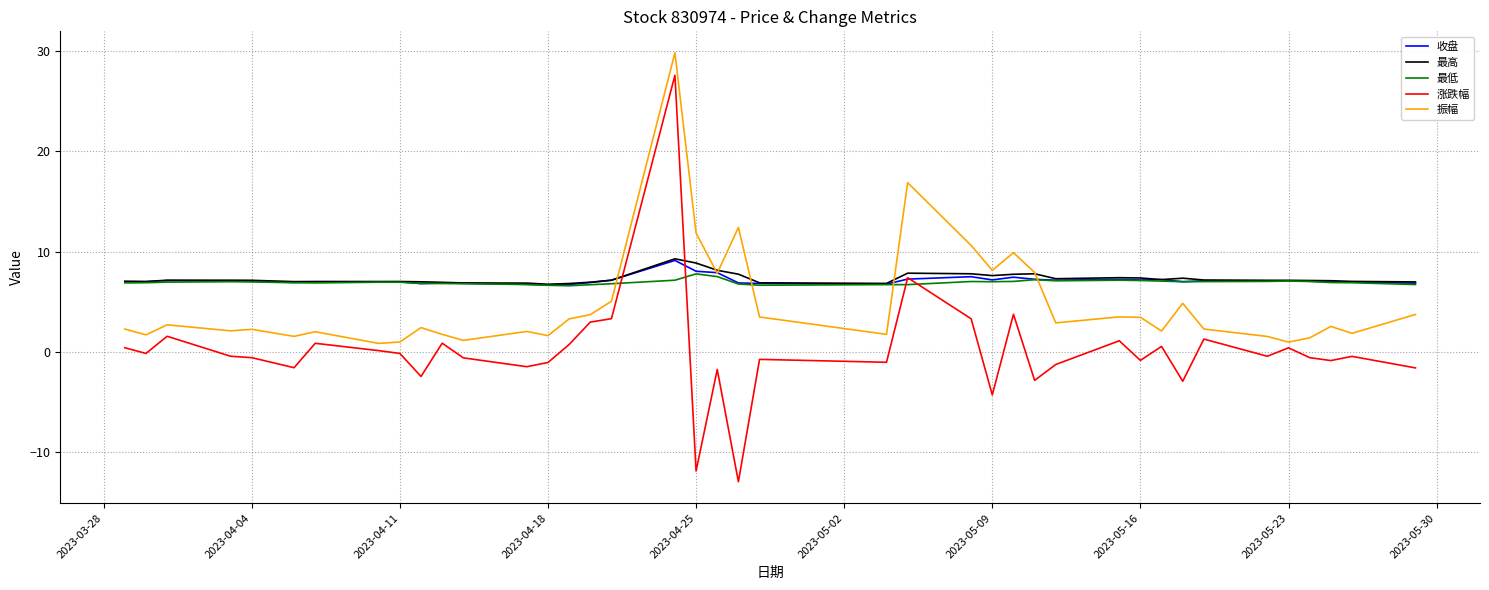

Which series has the largest range (max minus min)?

涨跌幅